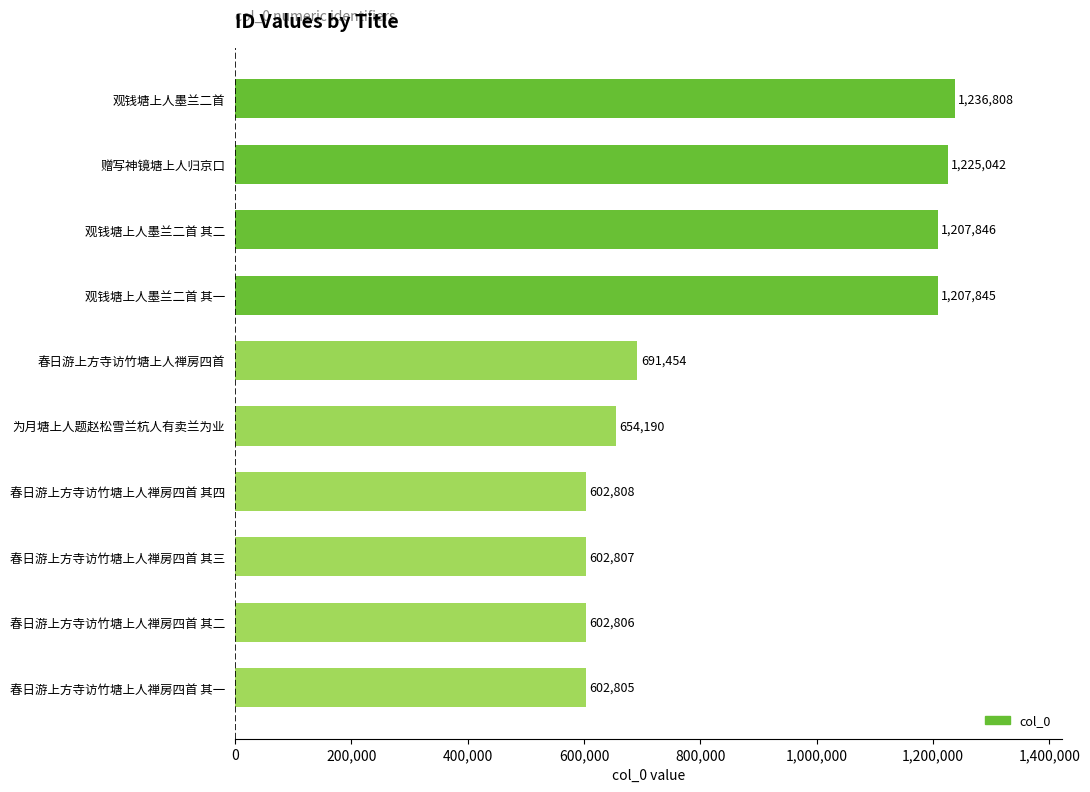

What is the average value?

863441